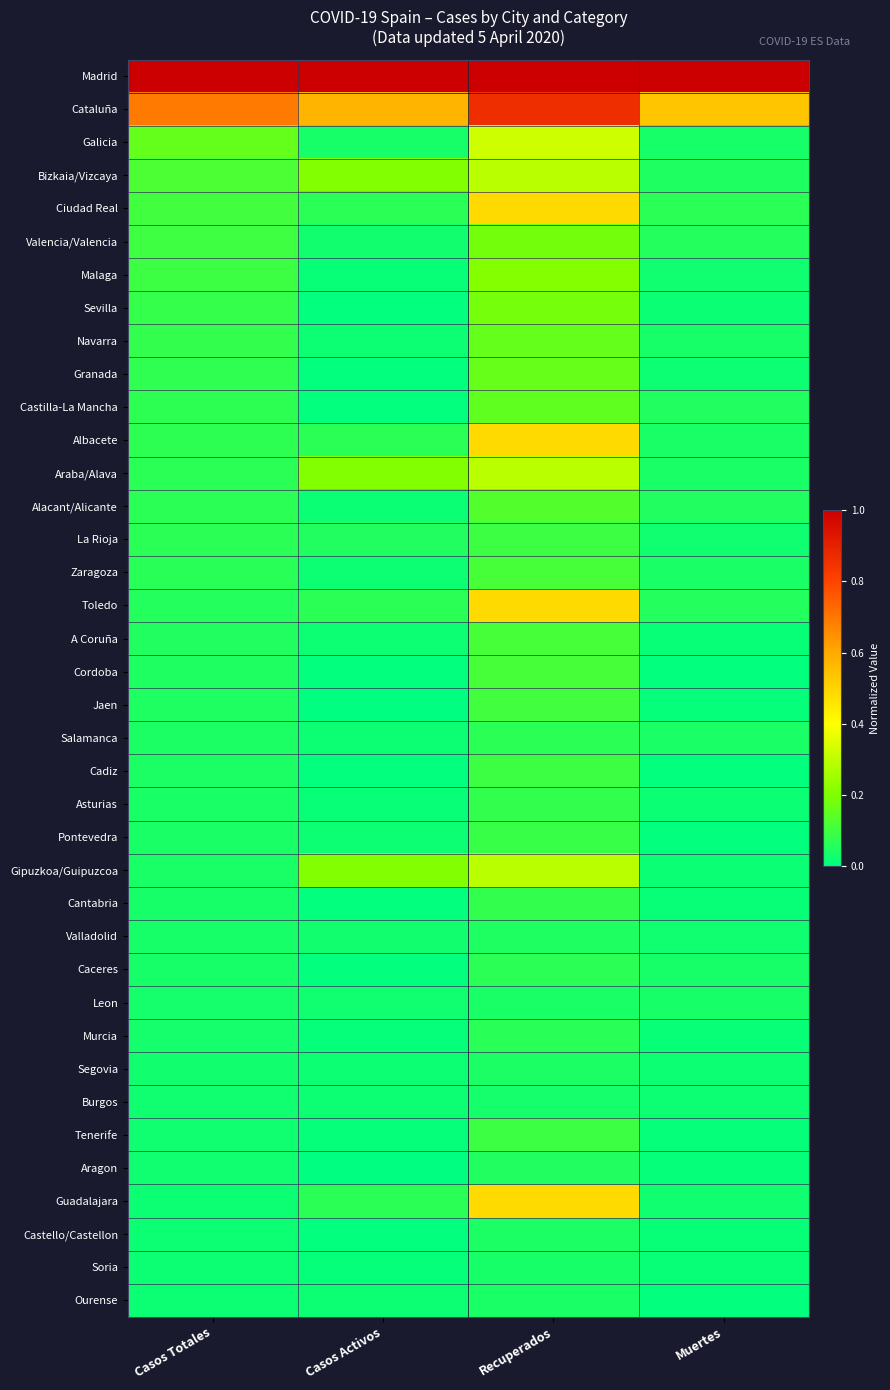

What is the spread (max minus min) of values at Recuperados?

1.0